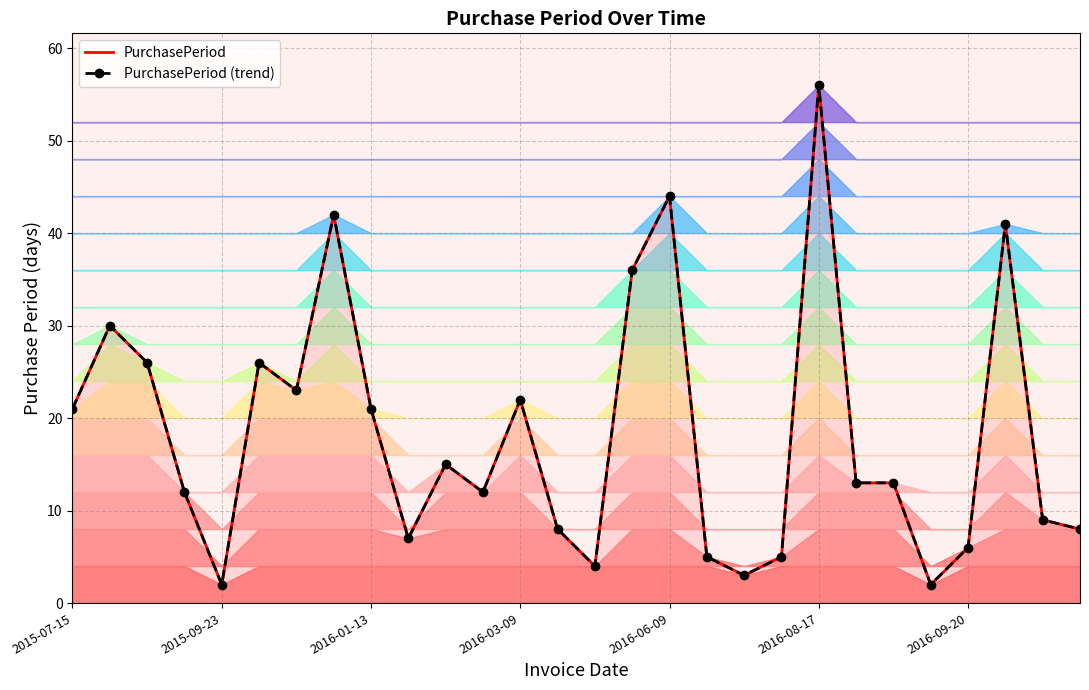

Does the chart have visible grid lines?

Yes